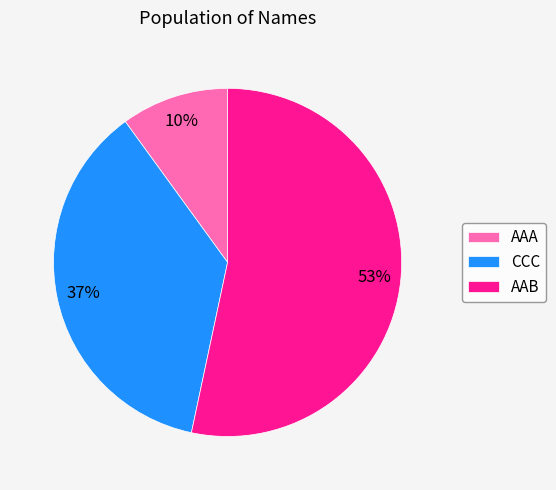

Count the number of slices in the pie.

3